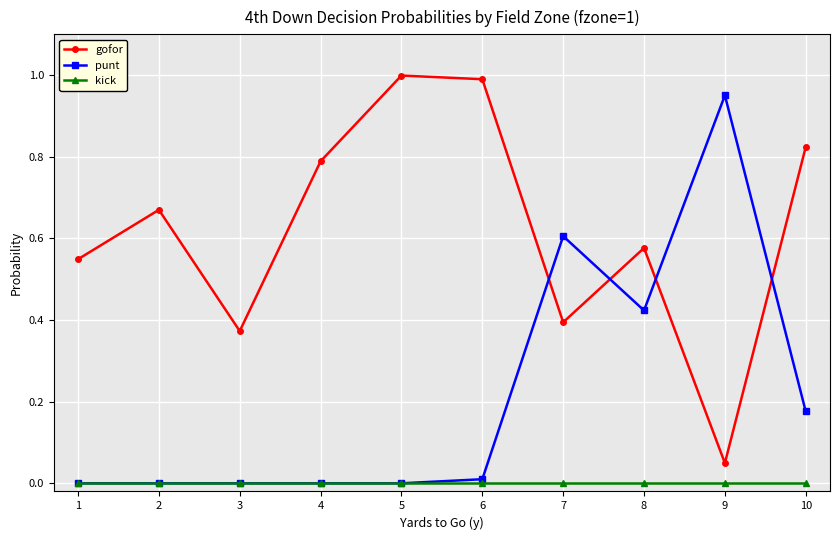

How many interior local peaks does the gofor series have?

3